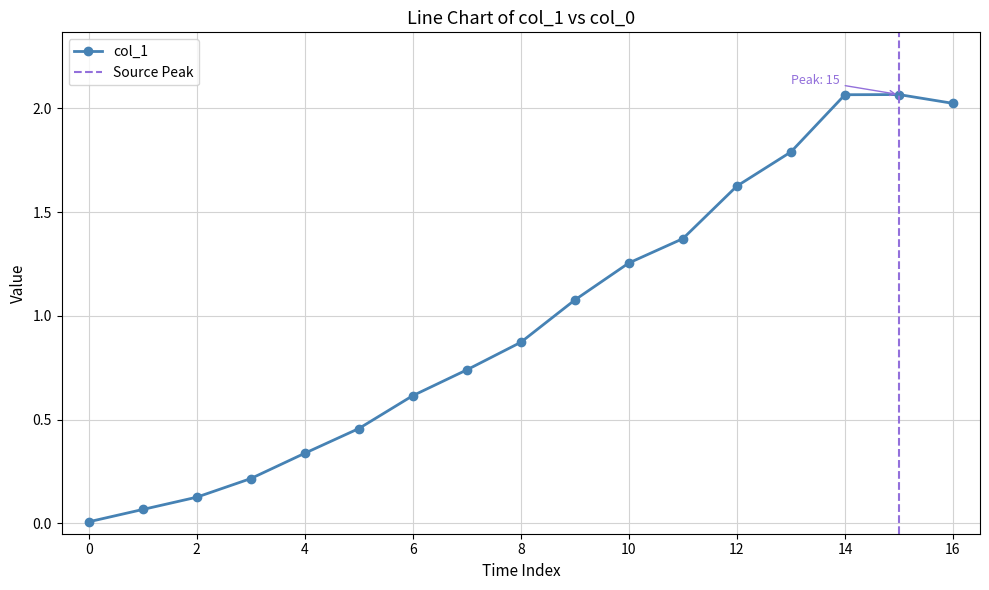

At which category does the chart reach its peak across all series?

15